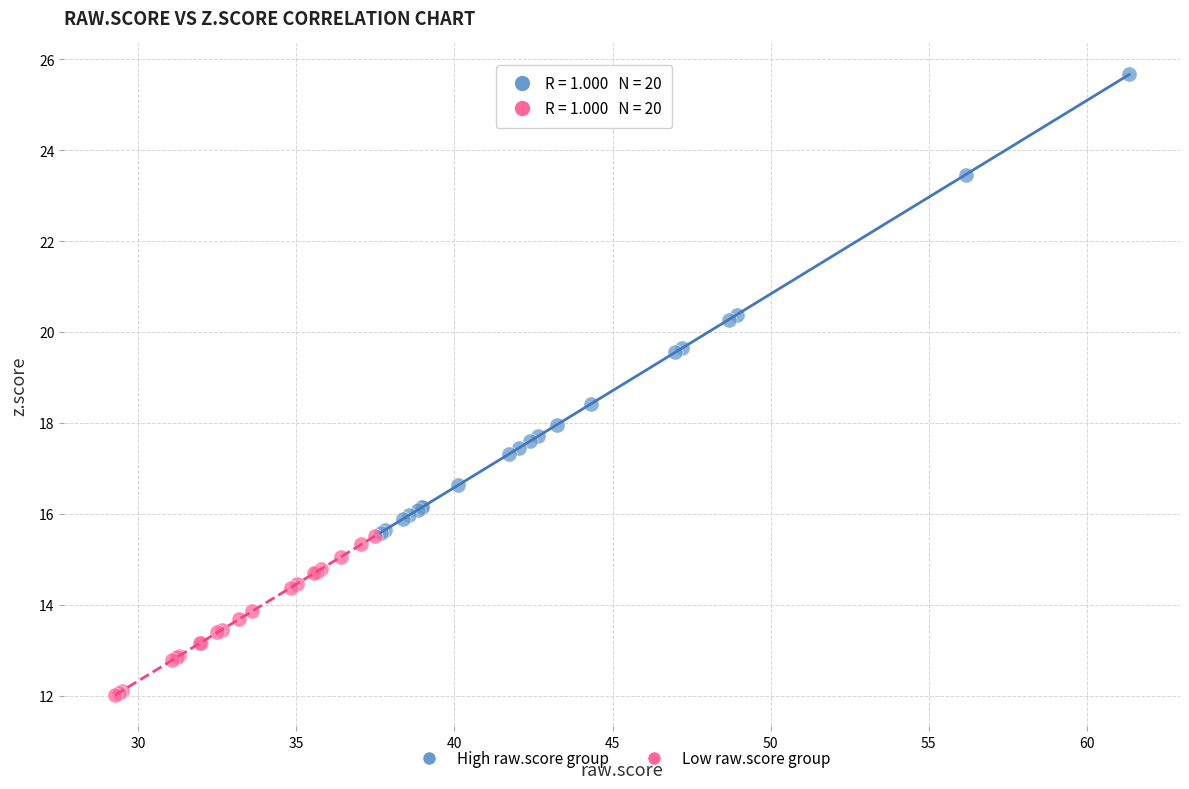

Which series contains the highest Y value?

High raw.score group